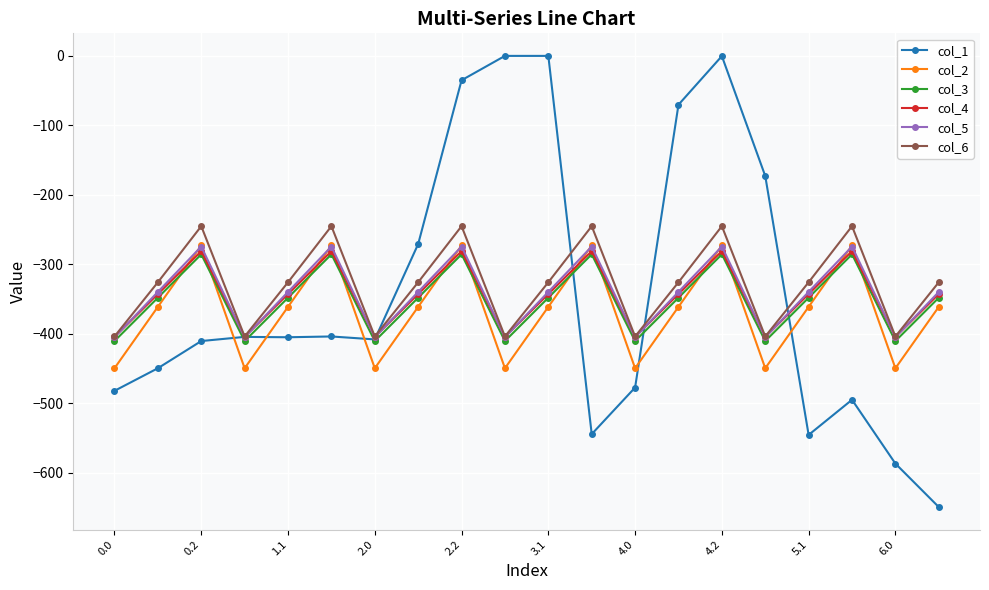

True or false: col_3 has more than 2 points higher than both neighbors.

True